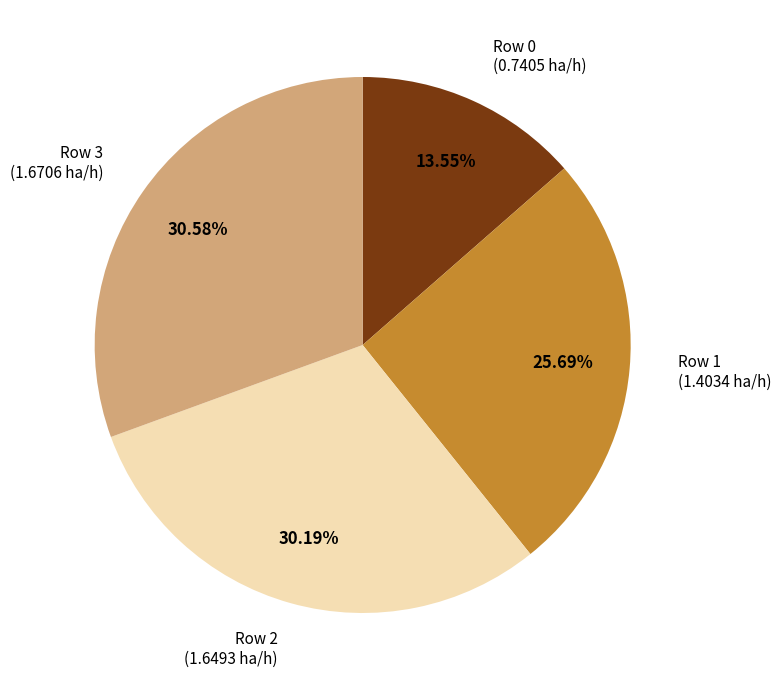

Is there a majority slice in this chart?

No